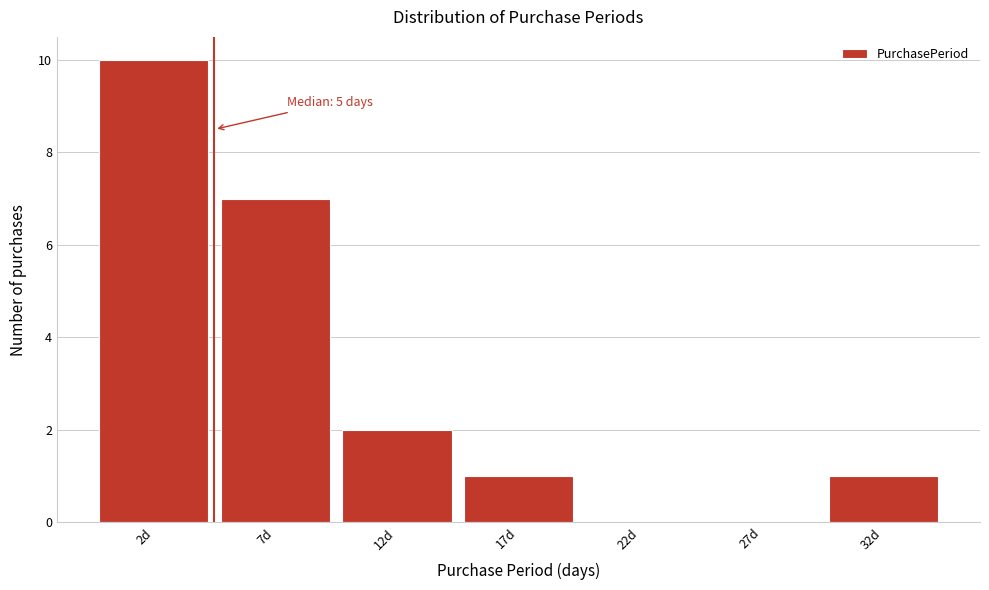

Reading left to right, transcribe all the data shown in this chart.

2d=10	7d=7	12d=2	17d=1	22d=0	27d=0	32d=1